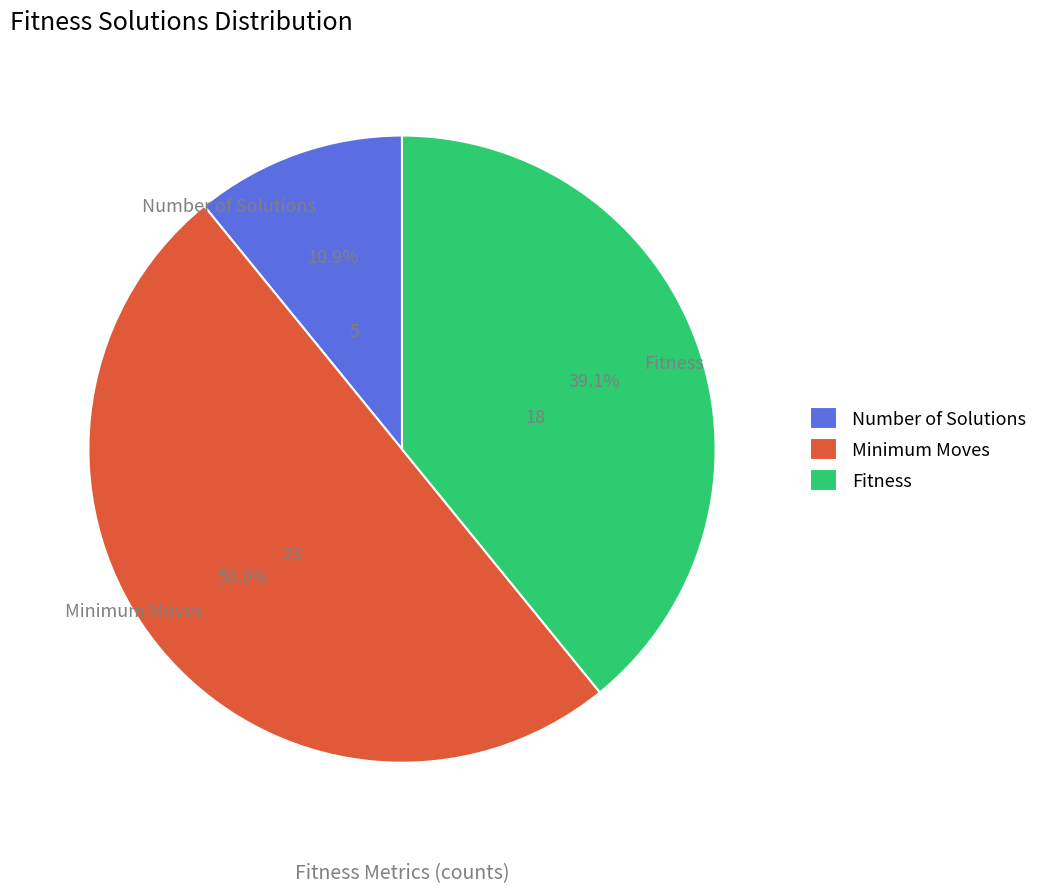

How many segments does this pie chart have?

3